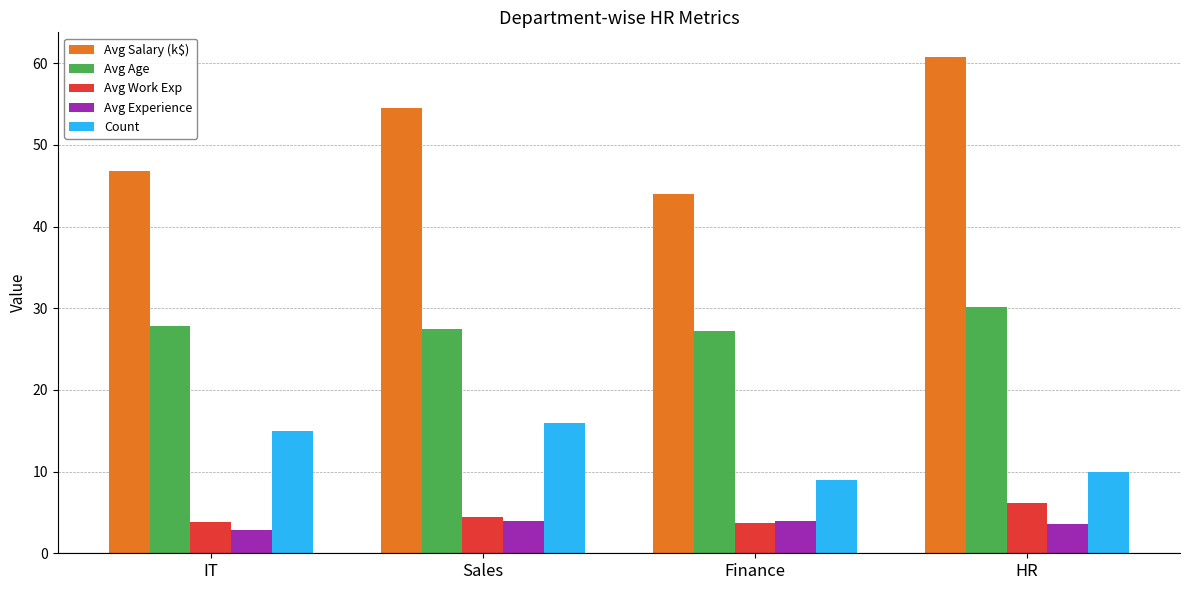

Which series has the largest total across all categories?

Avg Salary (k$)